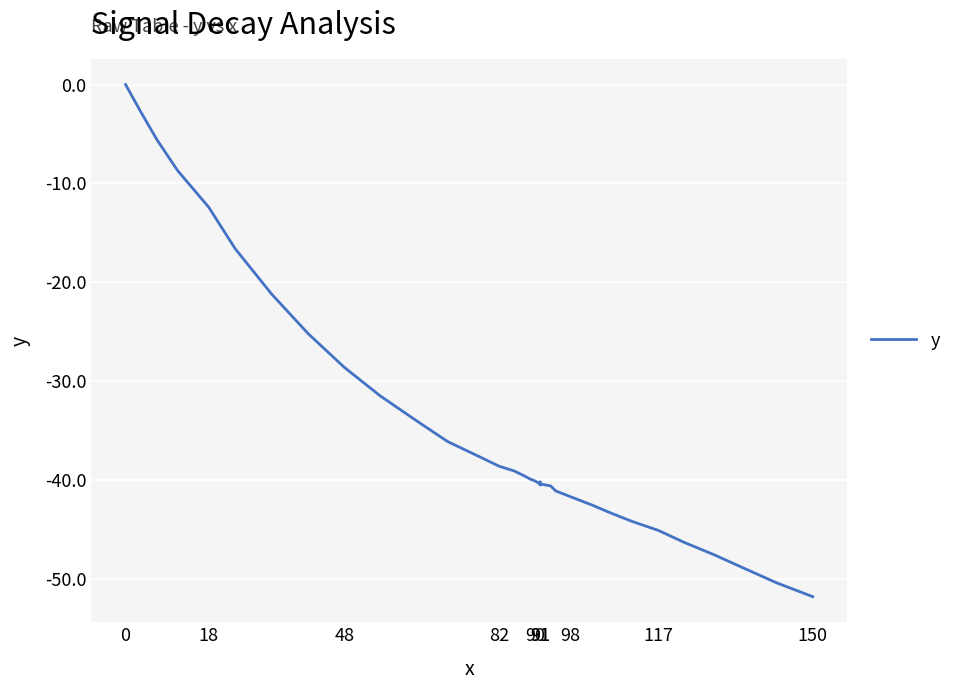

True or false: the data has more than 1 interior local peaks.

False